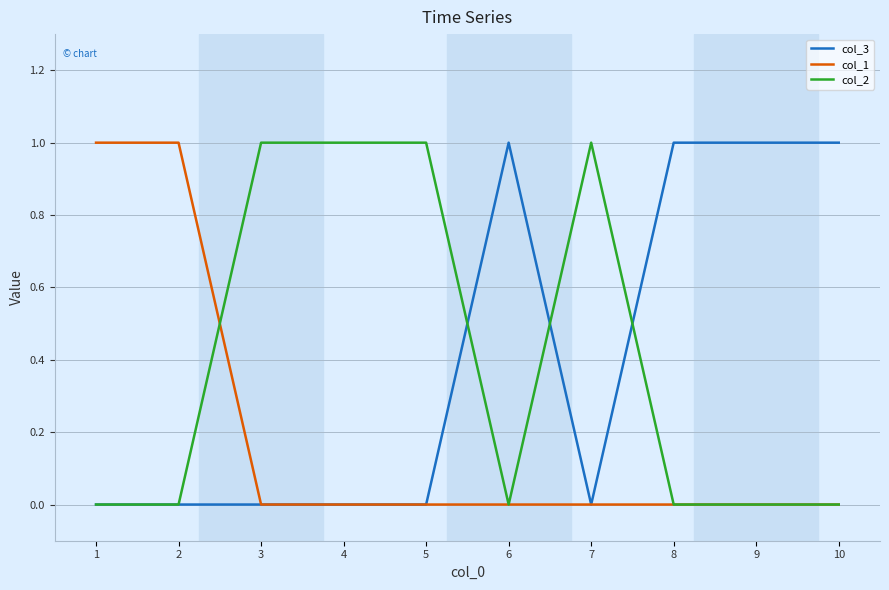

Does the chart have visible grid lines?

Yes